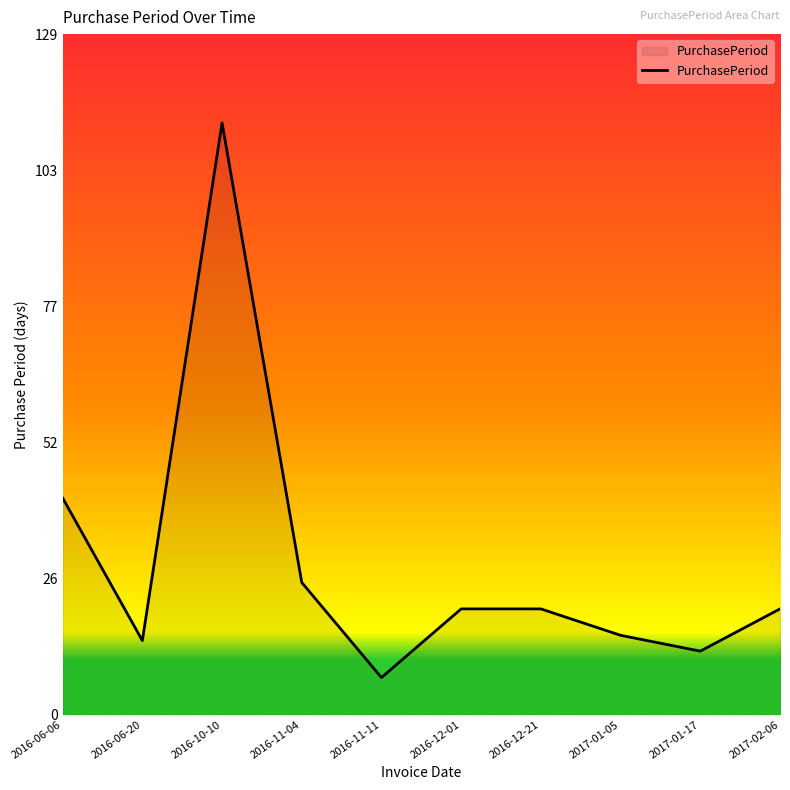

How many distinct data groups are displayed?

1